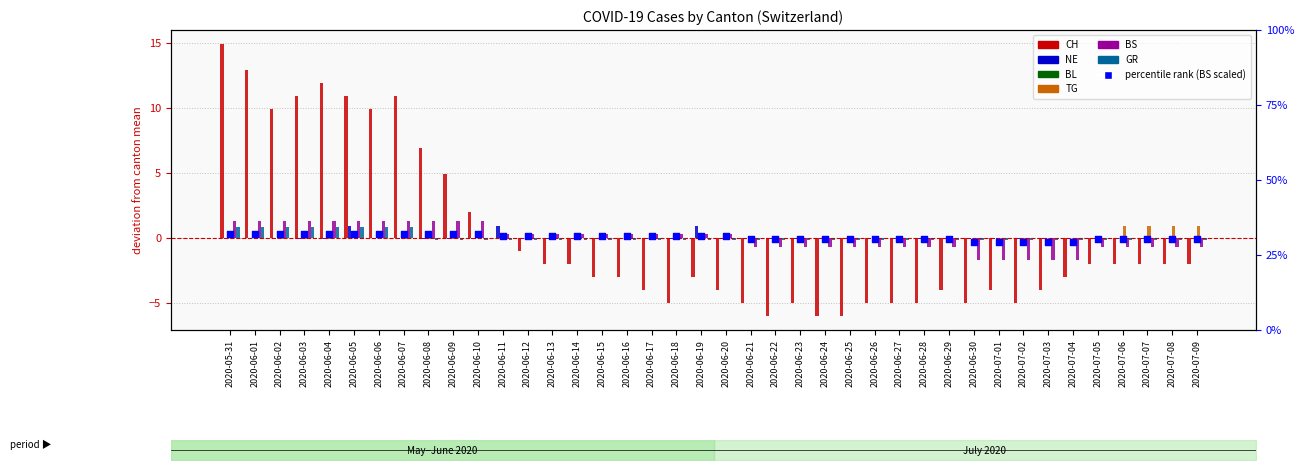

Which series has the widest spread of Y values?

CH